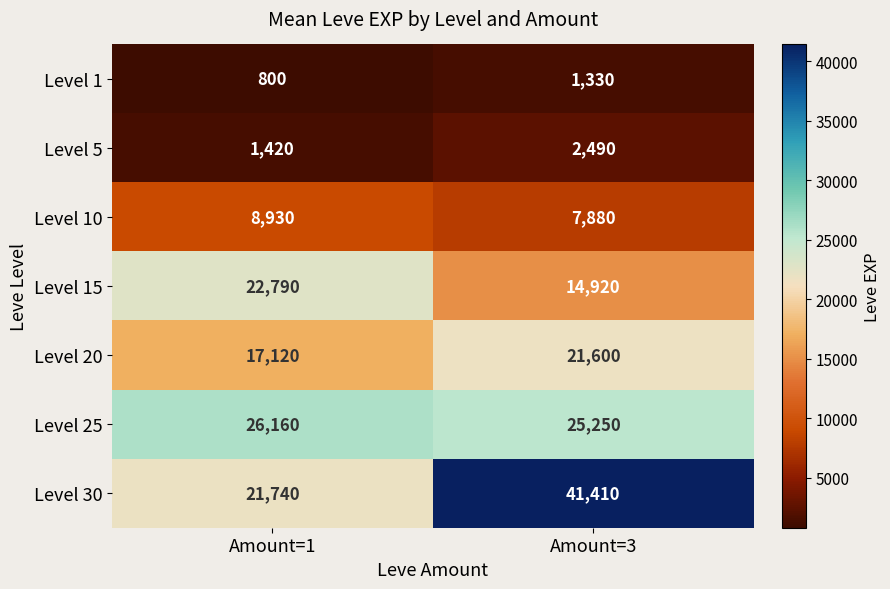

The Level 30 series shows 21740 at Amount=1. True or false?

True